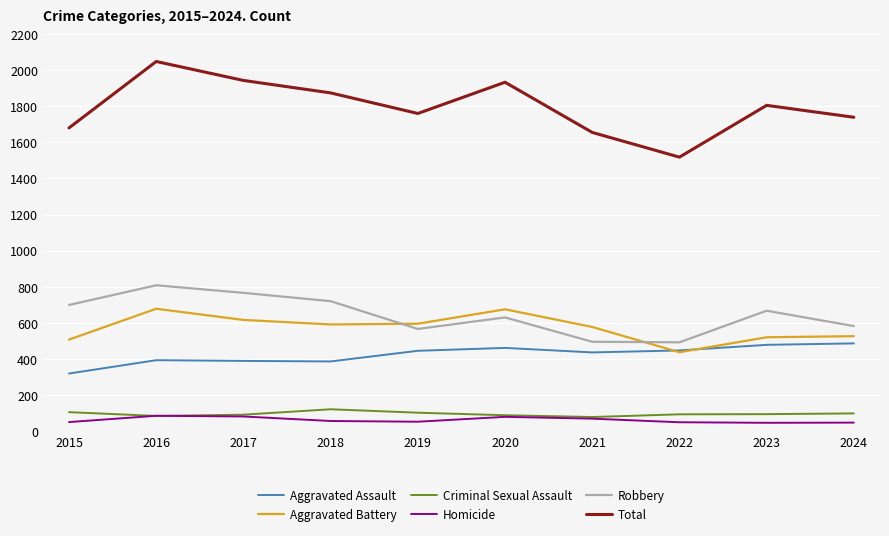

Is the value of Aggravated Assault at 2022 greater than the value of Homicide at 2022?

Yes